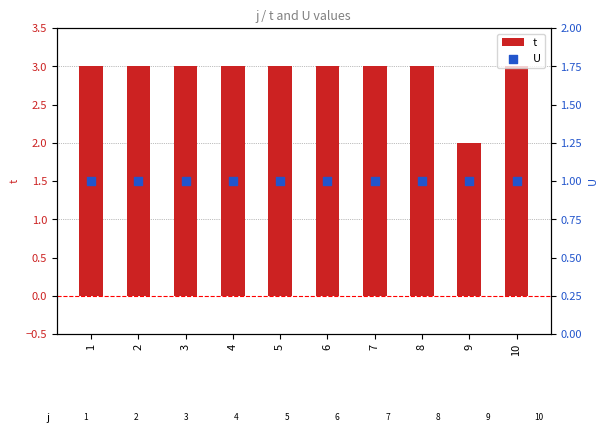

Which series reaches the minimum Y coordinate?

U